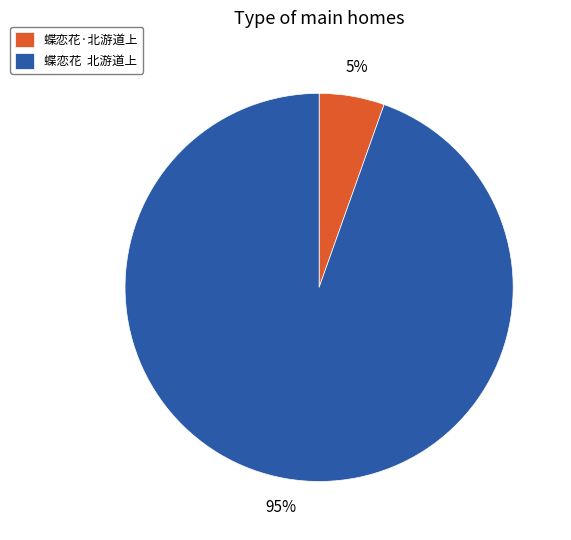

Which slice is the largest?

蝶恋花 北游道上